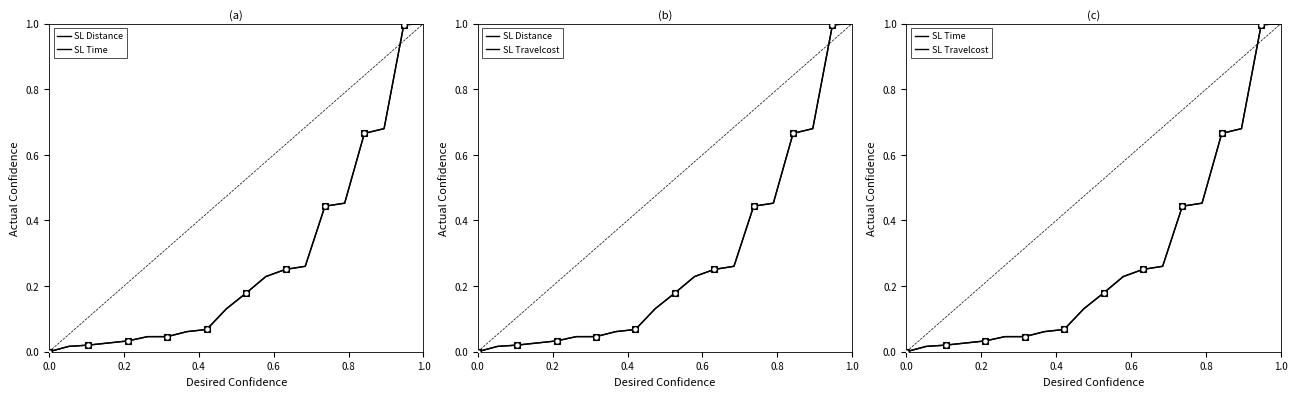

Which series changed the most between 0.2 and 0.6?

SL Distance